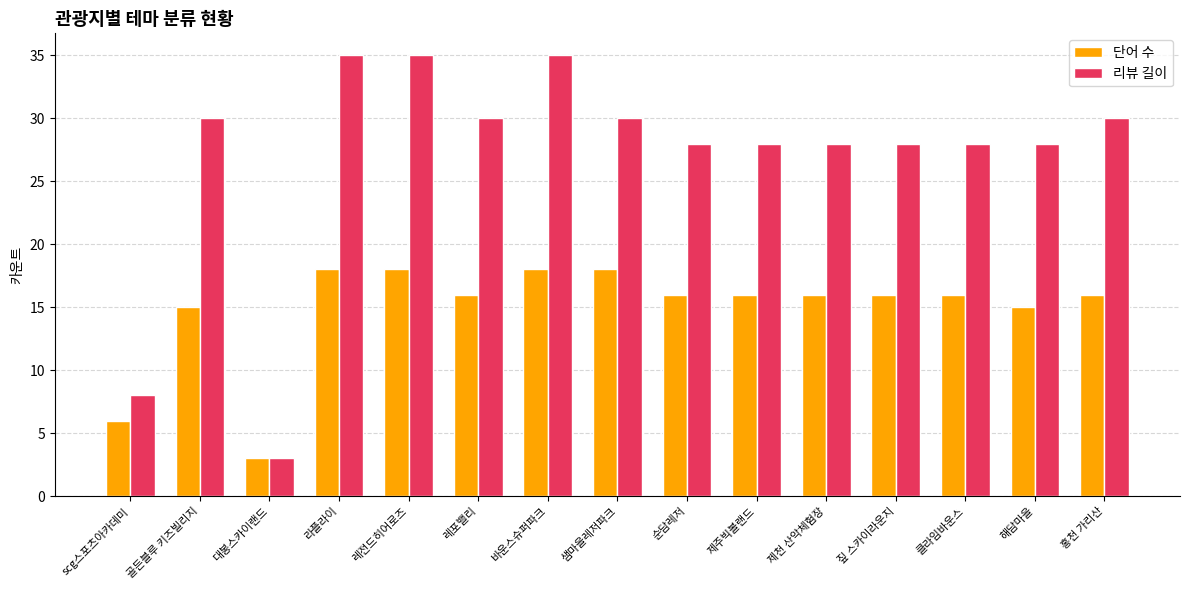

How many distinct data groups are displayed?

2